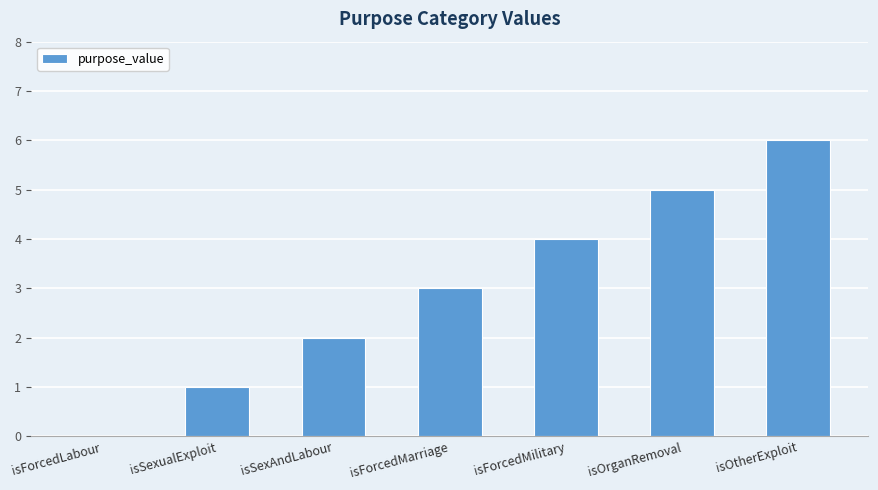

Count the number of data series in this chart.

1